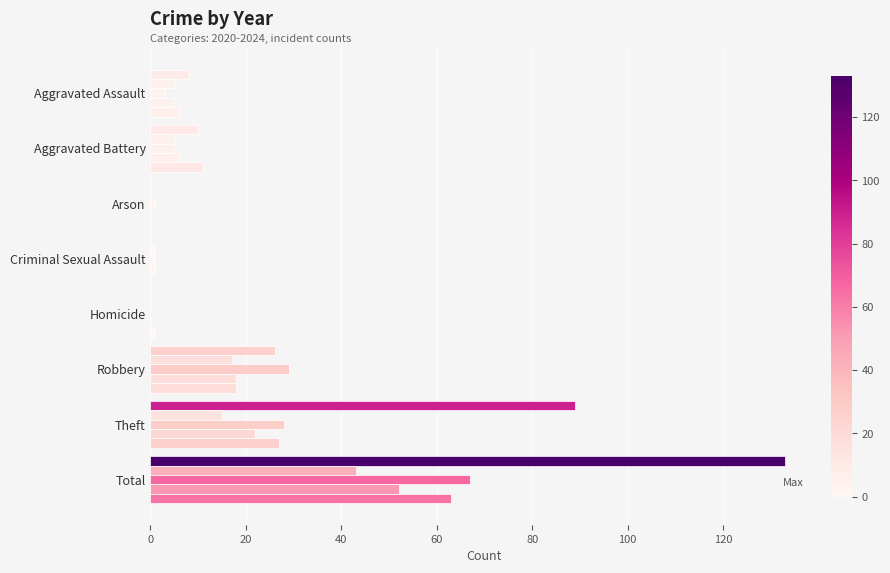

Count the number of data series in this chart.

5